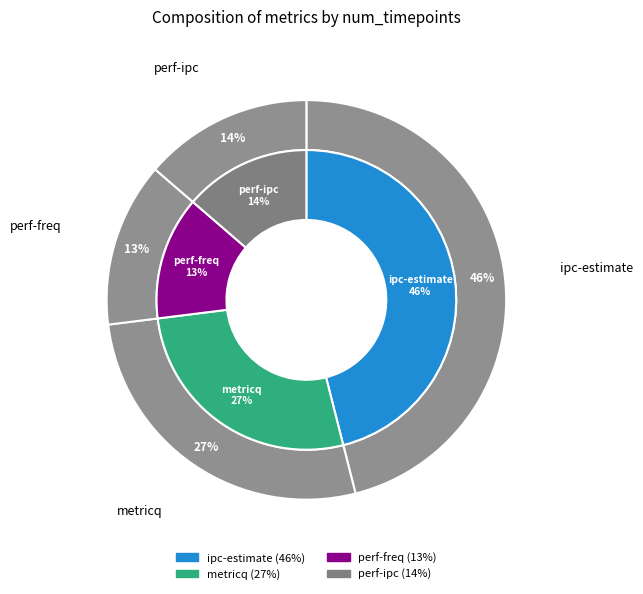

To the nearest percent, what is the combined percentage of perf-ipc and perf-freq?

27%